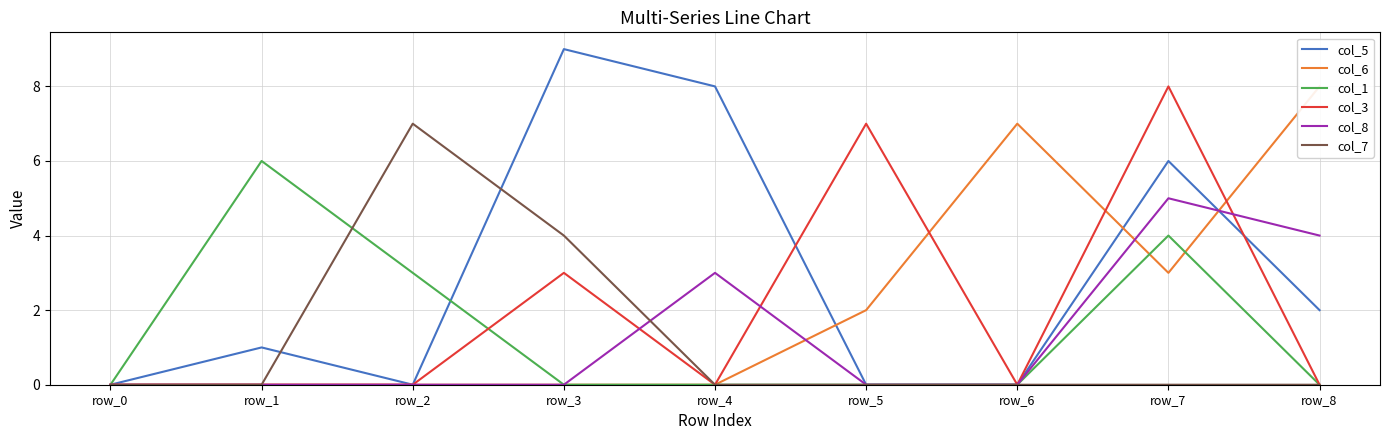

How many interior local peaks does the col_6 series have?

1